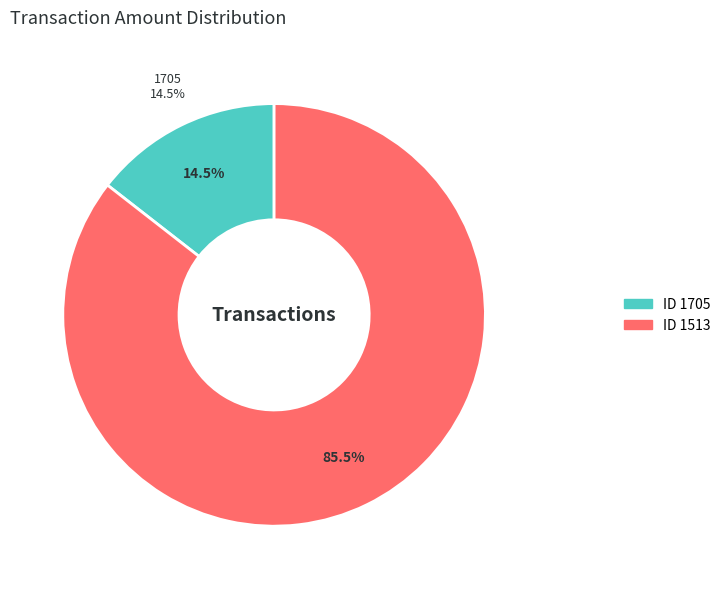

What percentage is the 1513 slice, to the nearest percent?

86%